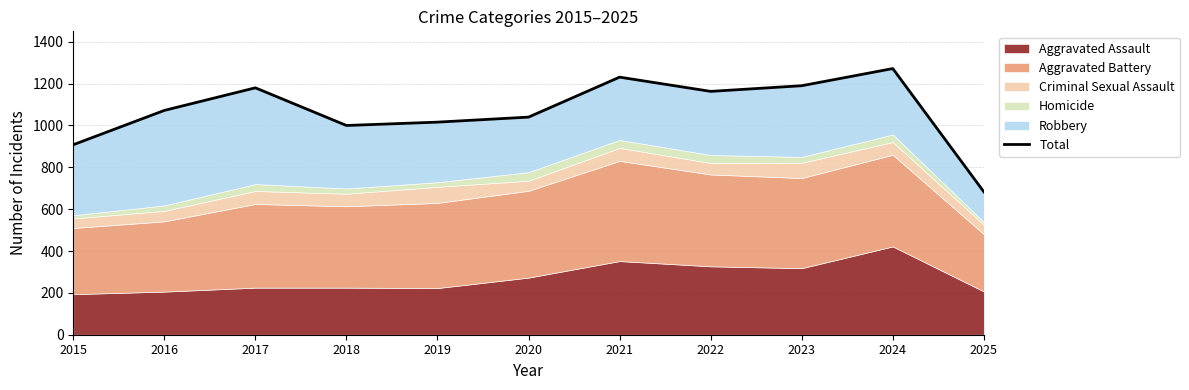

At which category does the chart reach its minimum across all series?

2025